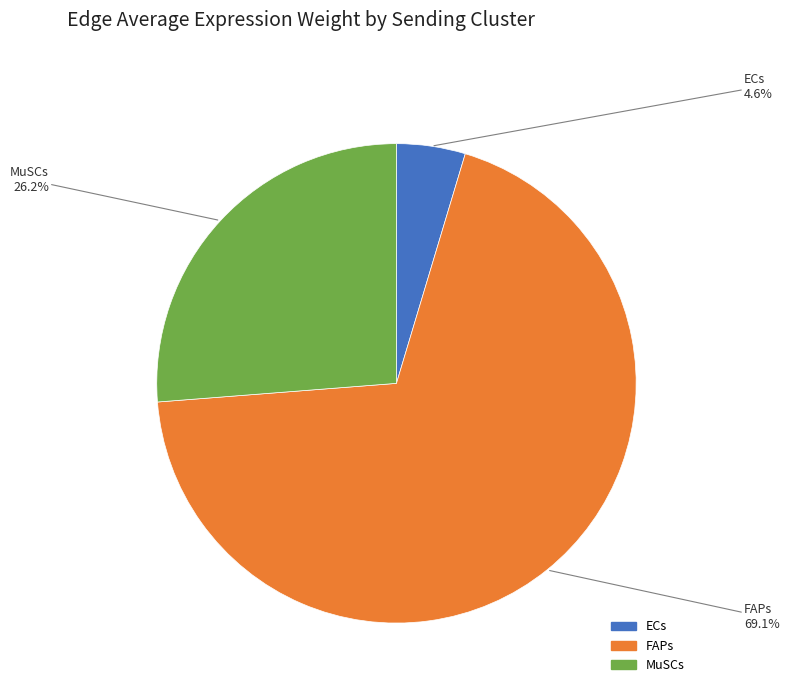

Do FAPs and ECs together represent more than half of the pie?

Yes